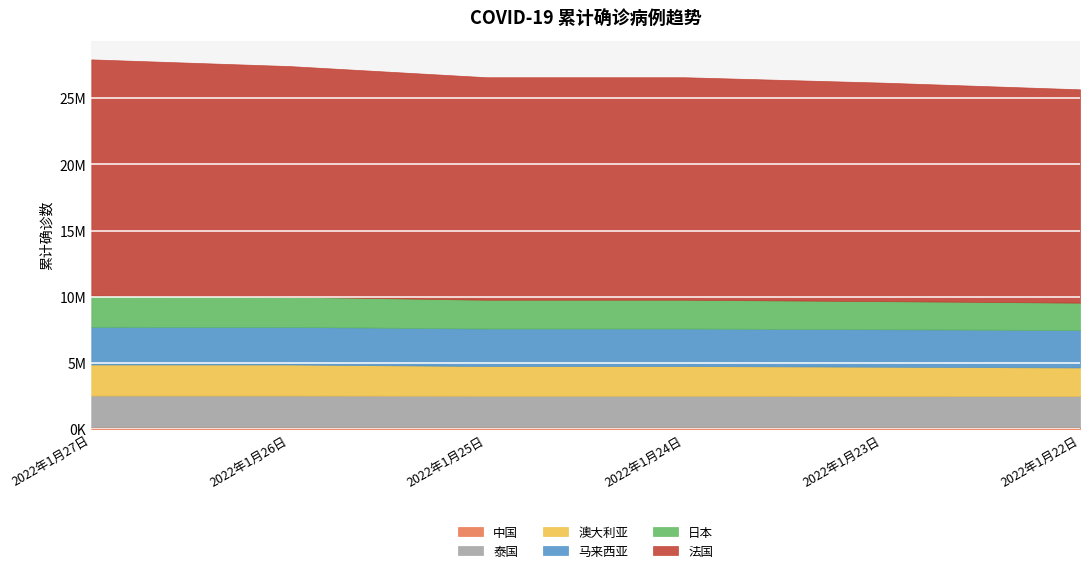

Reading left to right, list all the values displayed in this chart.

中国: 137420	137420	137098	137098	136852	136653
泰国: 2398944	2398944	2384639	2384639	2377500	2369814
澳大利亚: 2344202	2344202	2240805	2240805	2197704	2148127
马来西亚: 2844969	2840225	2832945	2832945	2829089	2824973
日本: 2354358	2282841	2175703	2175703	2125865	2071453
法国: 17848291	17420283	16808553	16808553	16506119	16116748